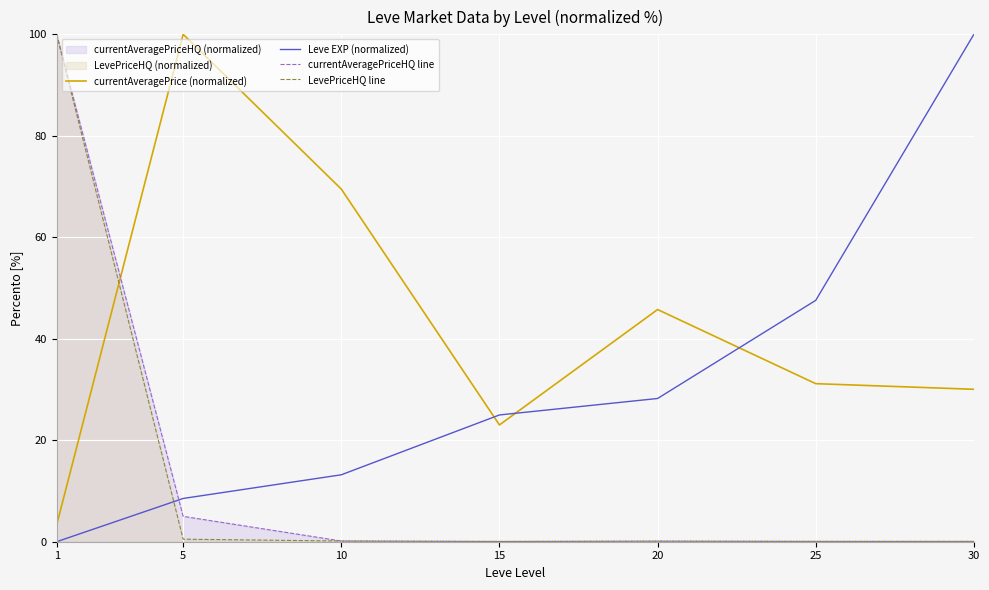

Which series changed the most between 1 and 30?

Leve EXP (normalized)